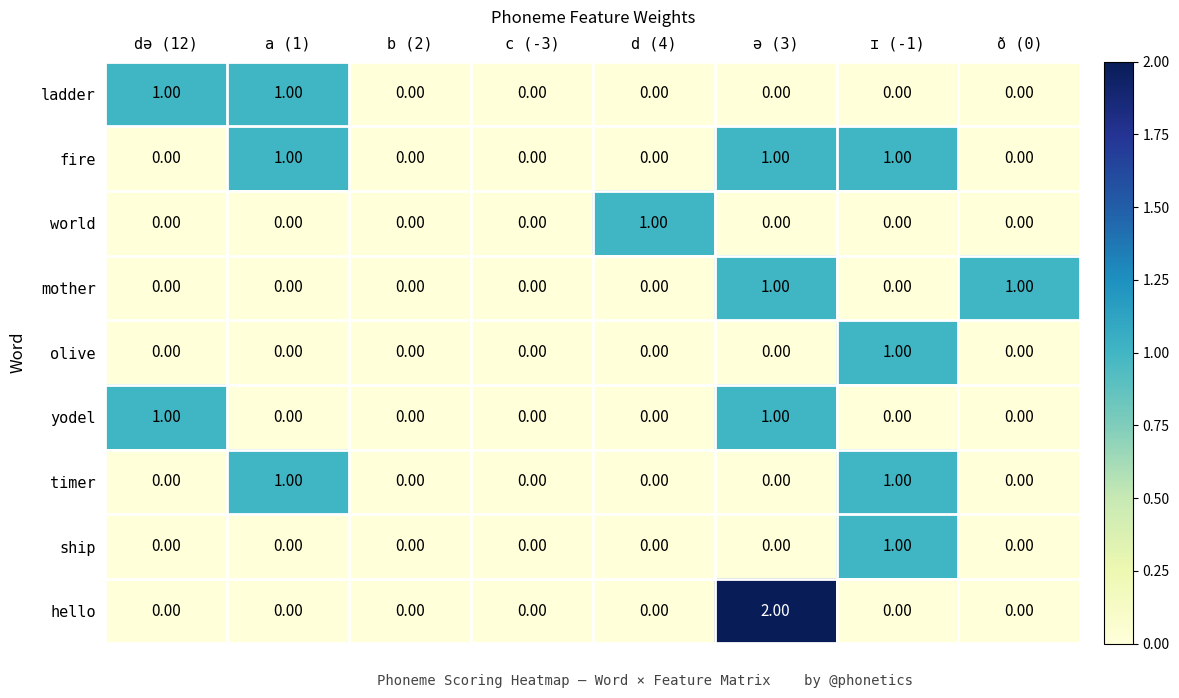

At which category is the sum across all series the highest?

ə (3)